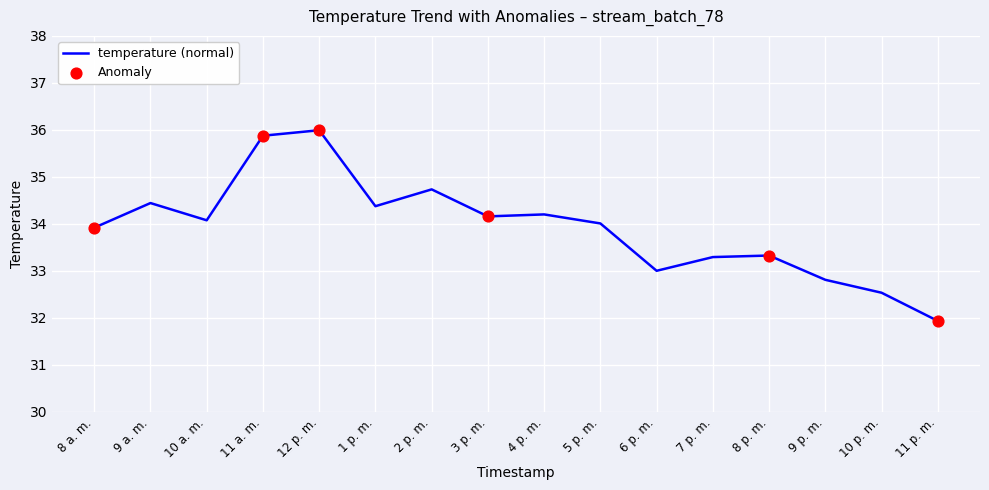

What is the smallest value displayed?

31.9